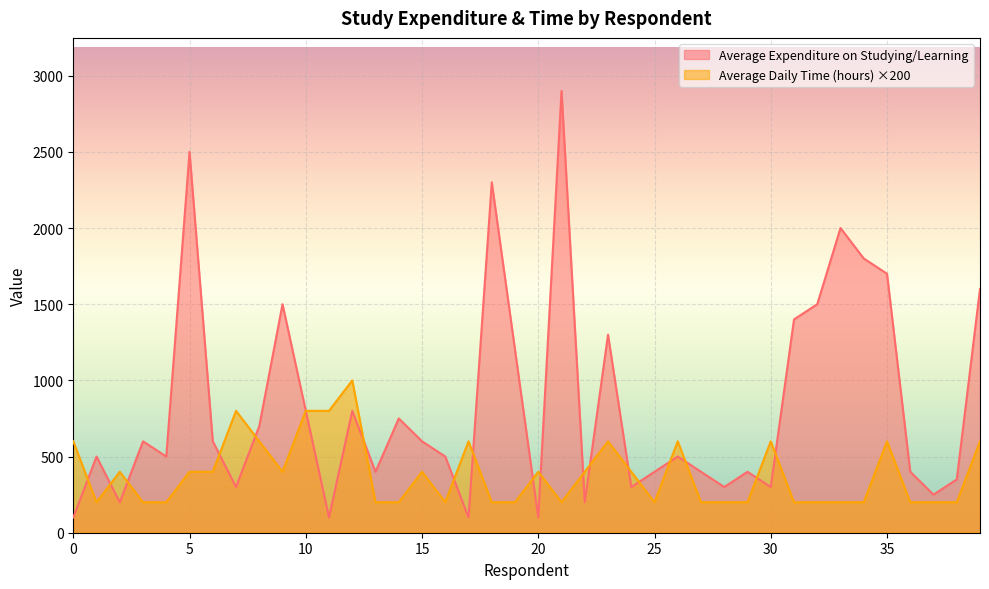

What is the sum of all Average Daily Time spent in Studying/Learning (hours) values?

15400